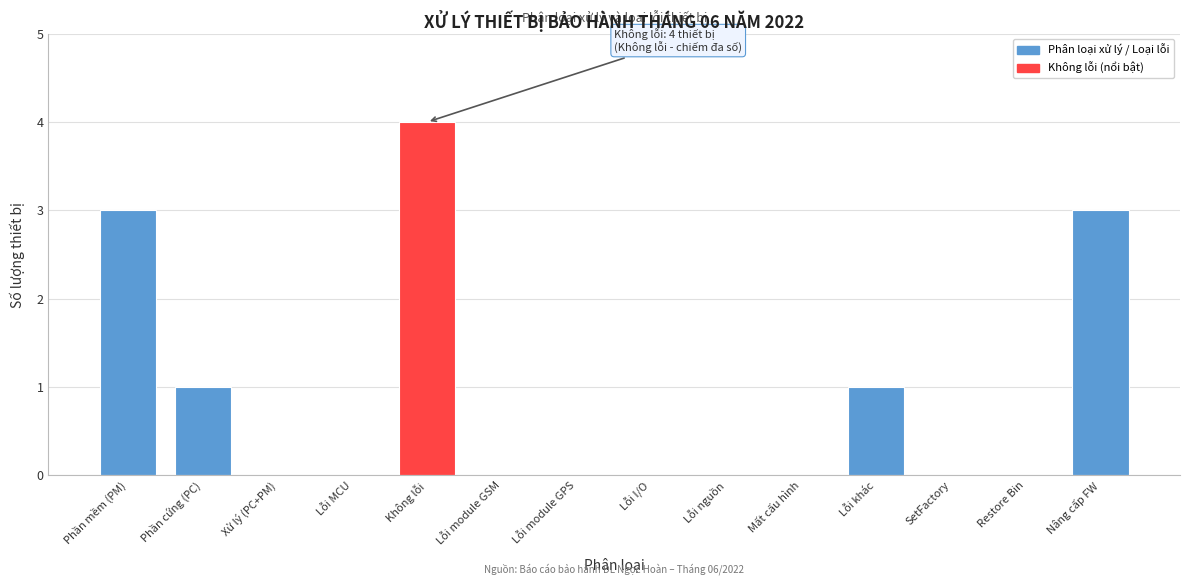

Reading left to right, transcribe all the data shown in this chart.

Phần mềm (PM)=3	Phần cứng (PC)=1	Xử lý (PC+PM)=0	Lỗi MCU=0	Không lỗi=4	Lỗi module GSM=0	Lỗi module GPS=0	Lỗi I/O=0	Lỗi nguồn=0	Mất cấu hình=0	Lỗi khác=1	SetFactory=0	Restore Bin=0	Nâng cấp FW=3